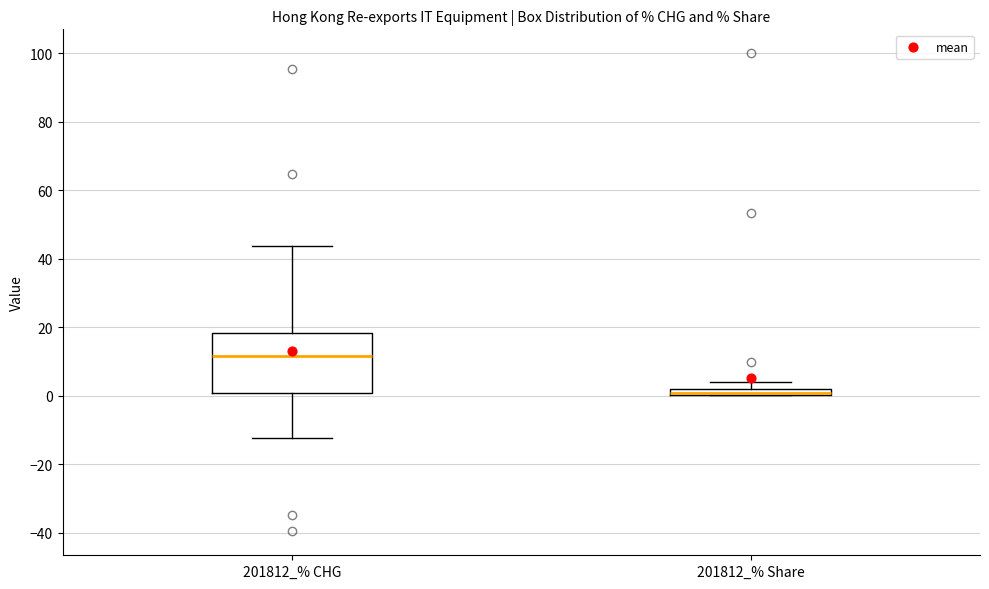

Comparing the boxes themselves (not the whiskers), which one is the tallest?

201812_% CHG